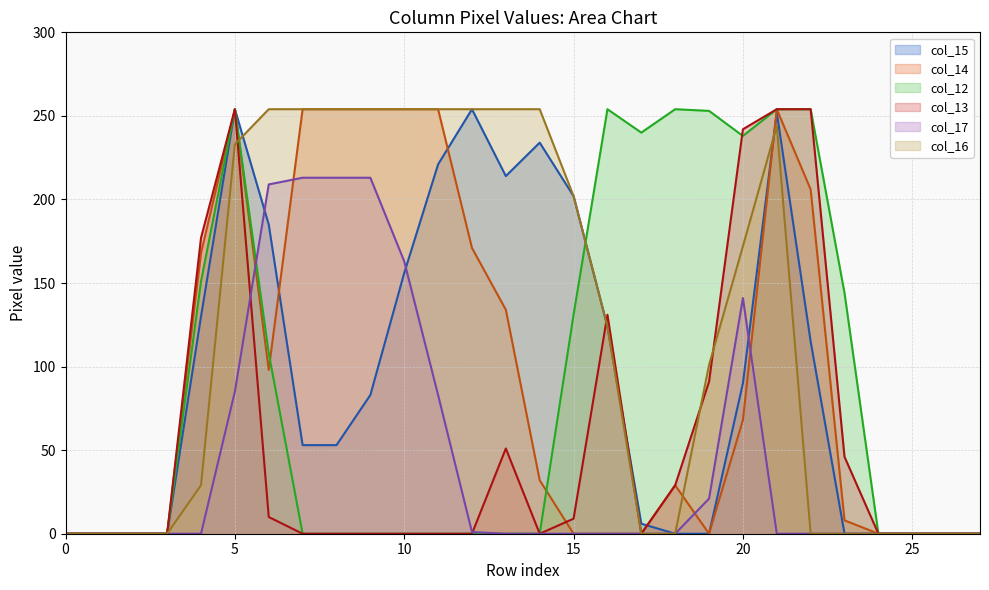

What is the label of the 21st point from the left?

20